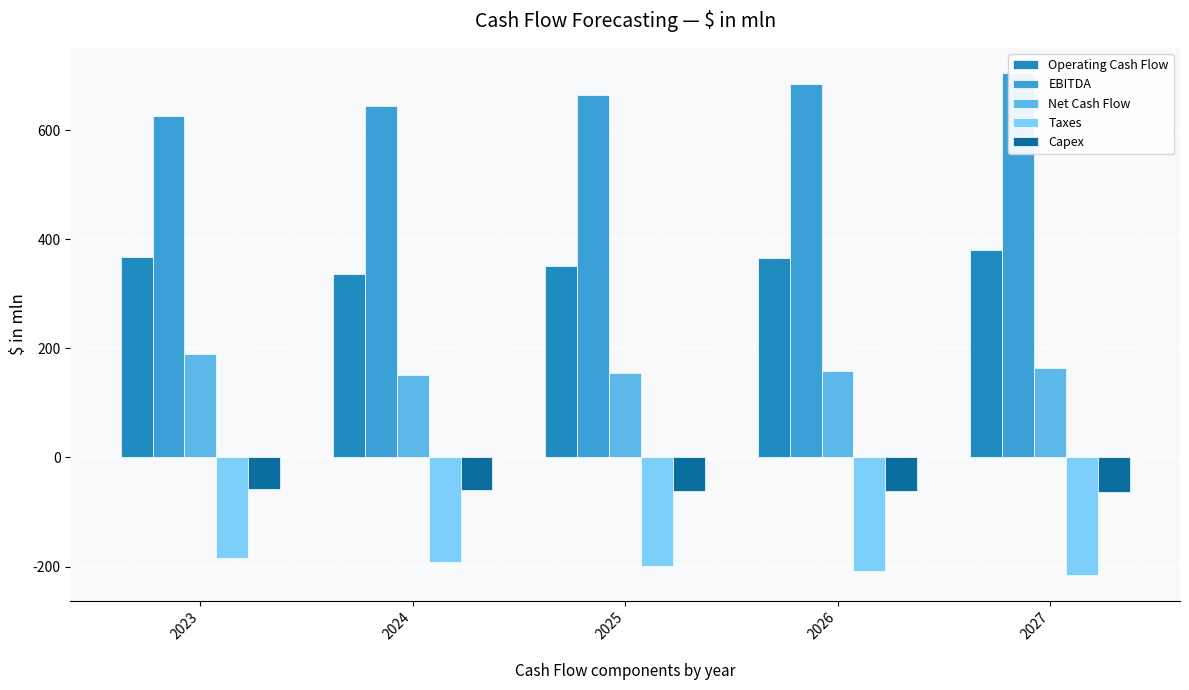

Reading left to right, transcribe all the data shown in this chart.

Operating Cash Flow: 2023=366.6	2024=336.4	2025=350.4	2026=364.9	2027=380.1
EBITDA: 2023=626.2	2024=645.0	2025=664.4	2026=684.3	2027=704.8
Net Cash Flow: 2023=189.6	2024=150.2	2025=154.5	2026=158.8	2027=163.1
Taxes: 2023=-184.6	2024=-192.1	2025=-199.9	2026=-208.0	2027=-216.5
Capex: 2023=-58.4	2024=-59.6	2025=-60.9	2026=-62.2	2027=-63.5